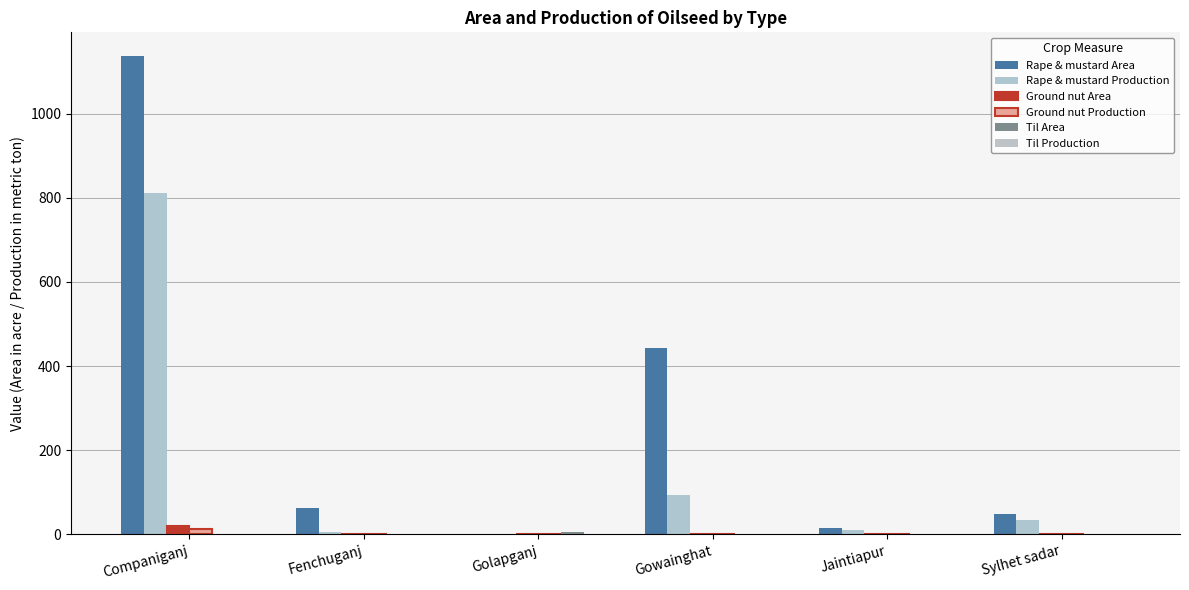

Count the number of data series in this chart.

6